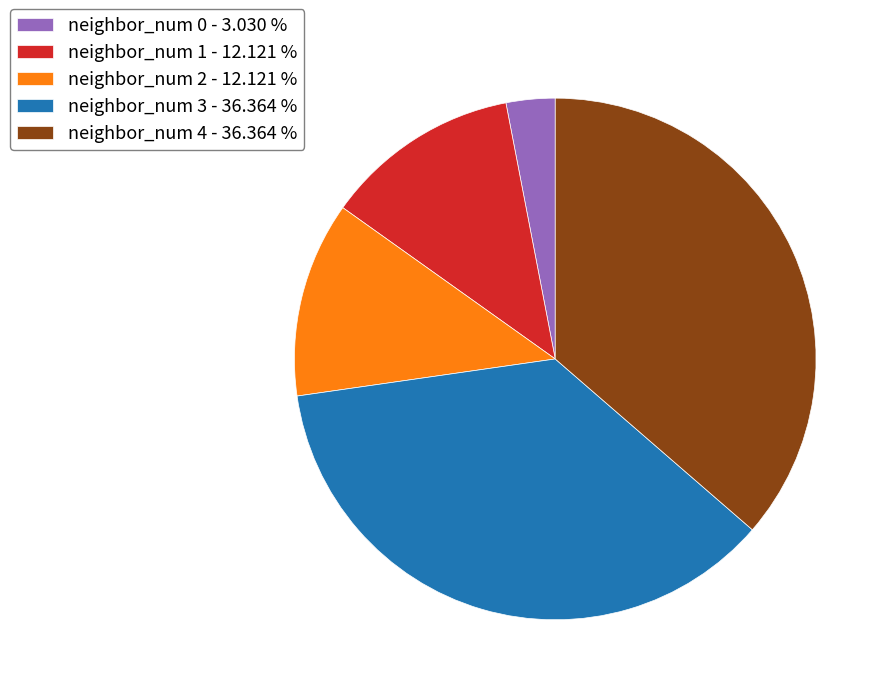

Which category has the smallest portion of the pie?

neighbor_num 0 - 3.030 %